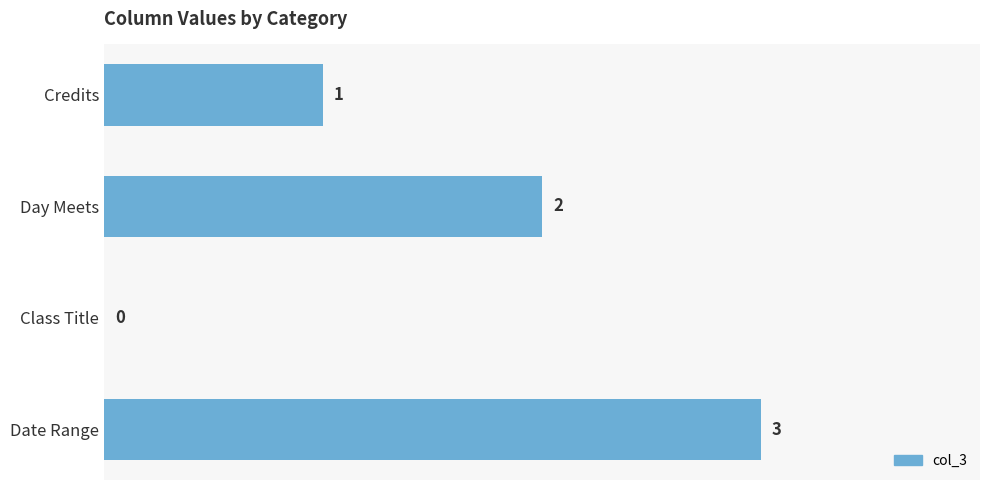

Is it true that the value at Class Title is 1?

False